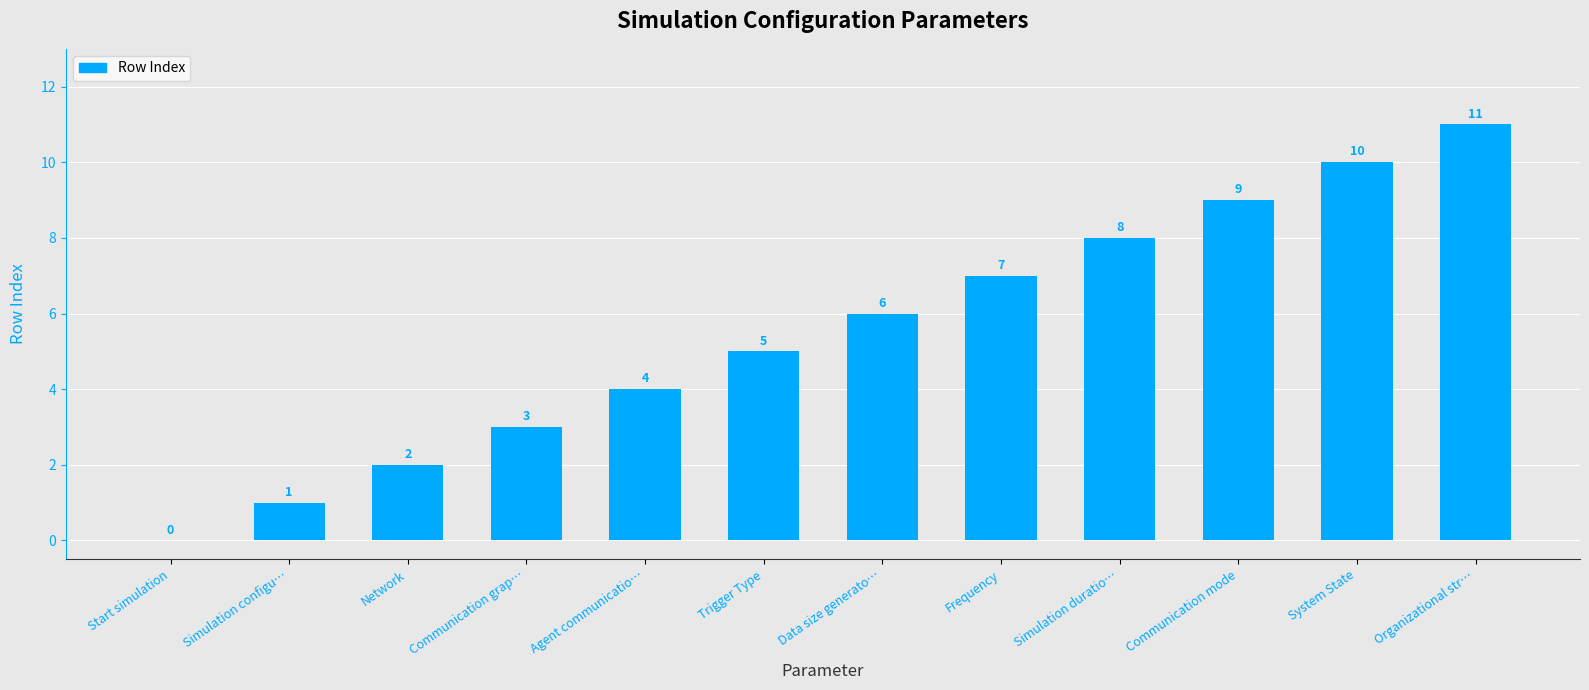

What is the change in value from Simulation duratio… to System State?

+2